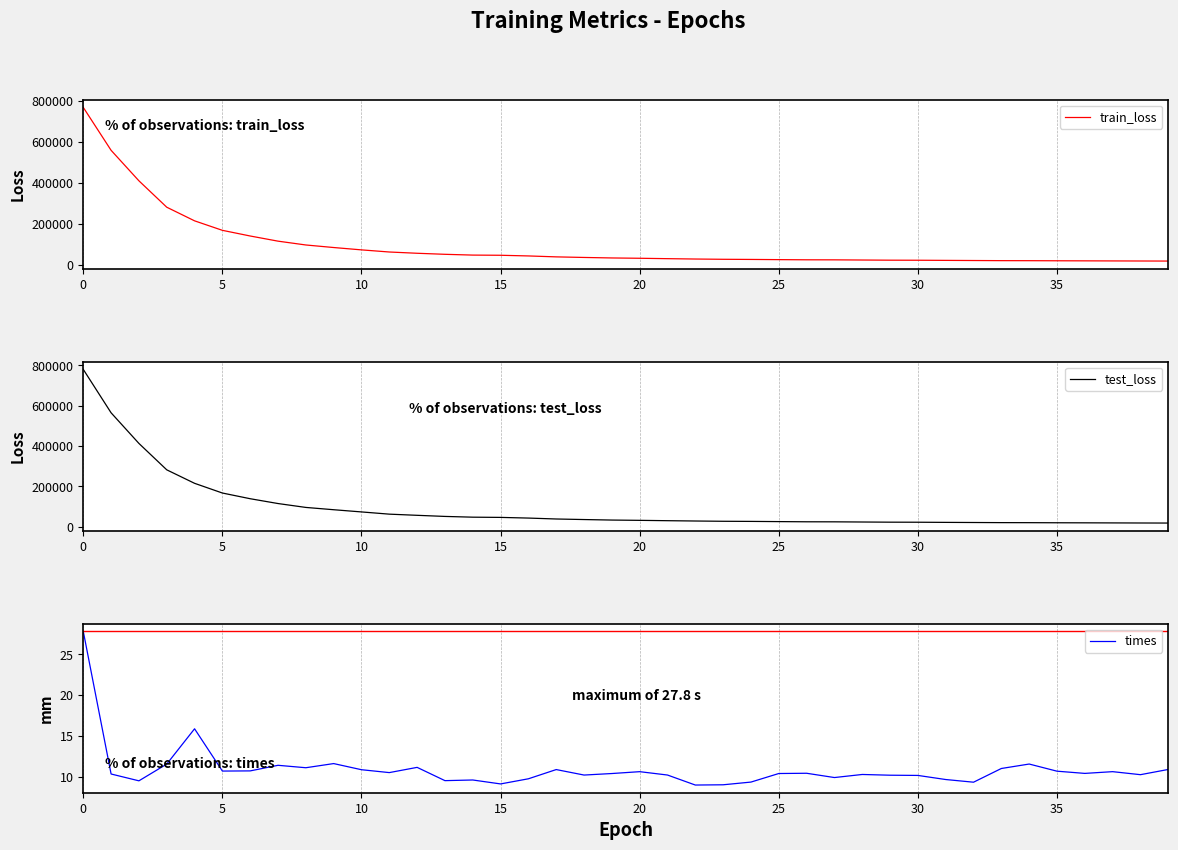

What is the value of the times point at the 20th from the left?

10.4